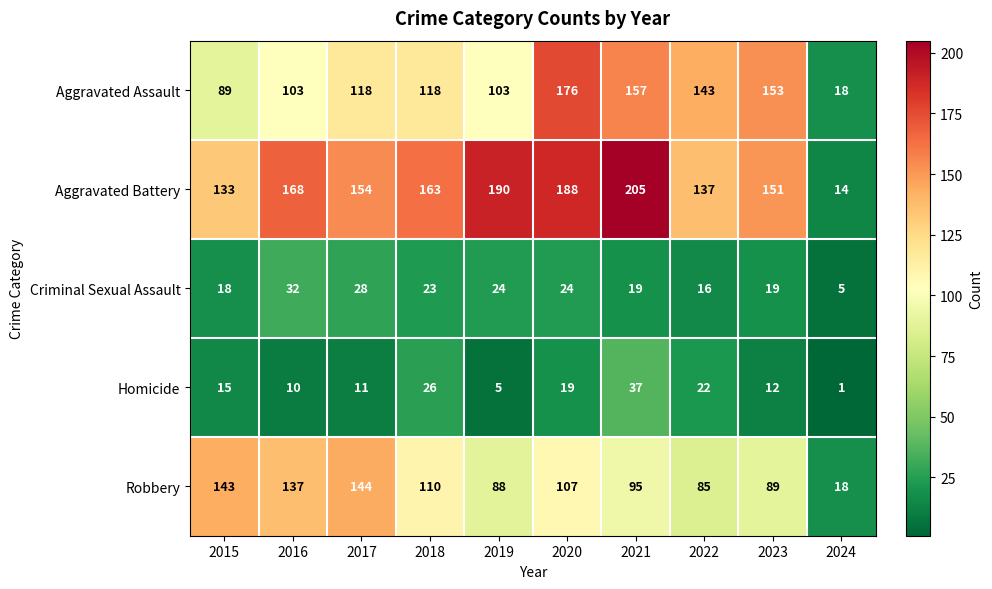

The value of Robbery at 2021 is 95. True or false?

True